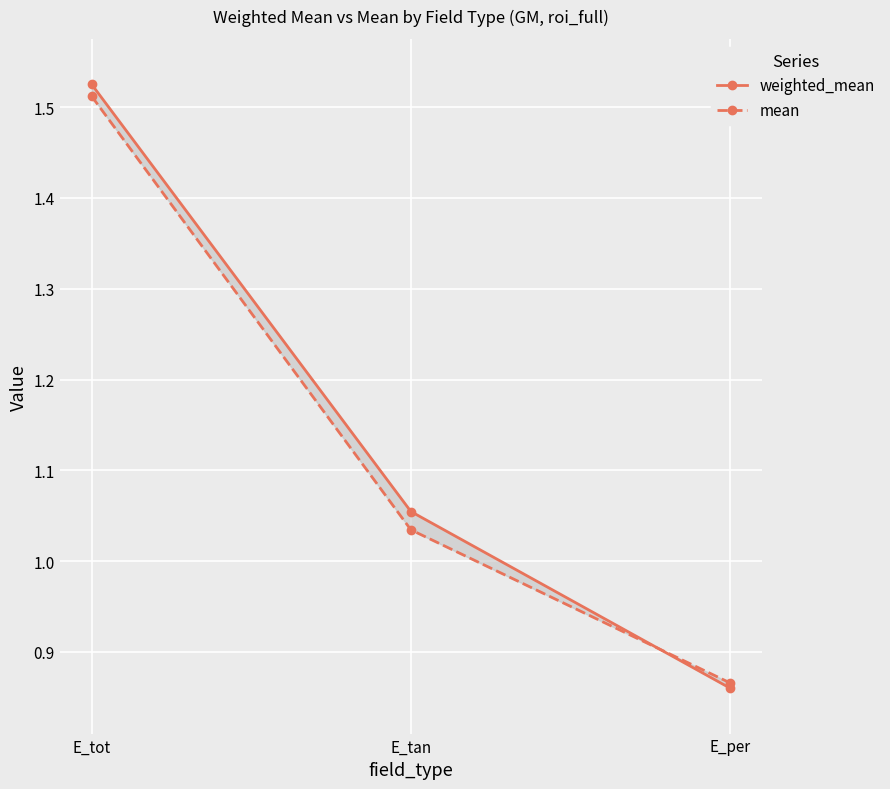

The mean series shows 1.5 at E_per. True or false?

False